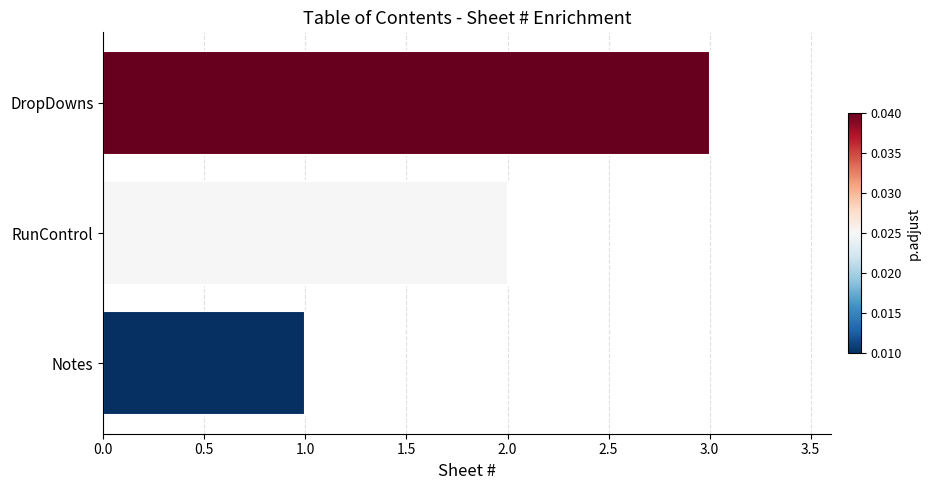

List the labels in order of value, largest first.

DropDowns, RunControl, Notes